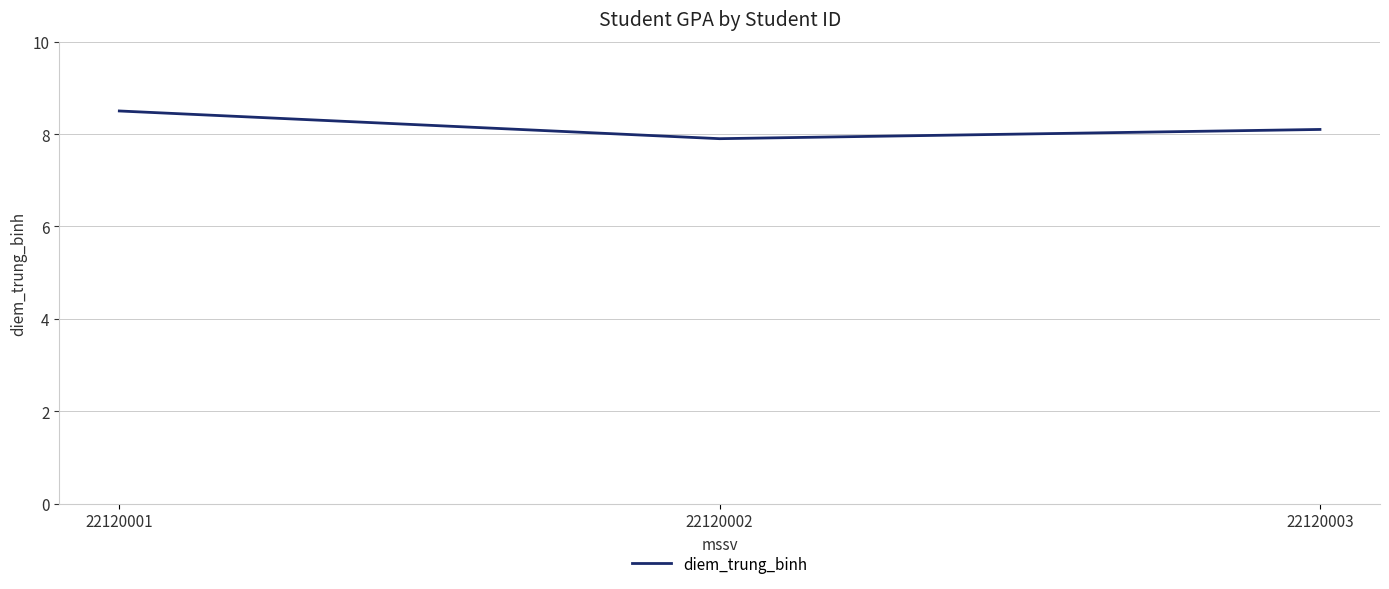

Read the value at 22120001.

8.5